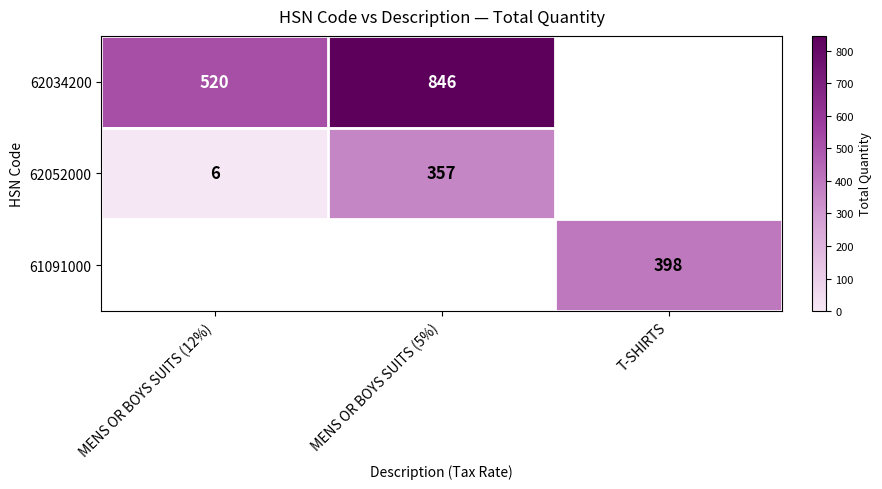

The 62052000 series shows 1 at MENS OR BOYS SUITS (12%). True or false?

False